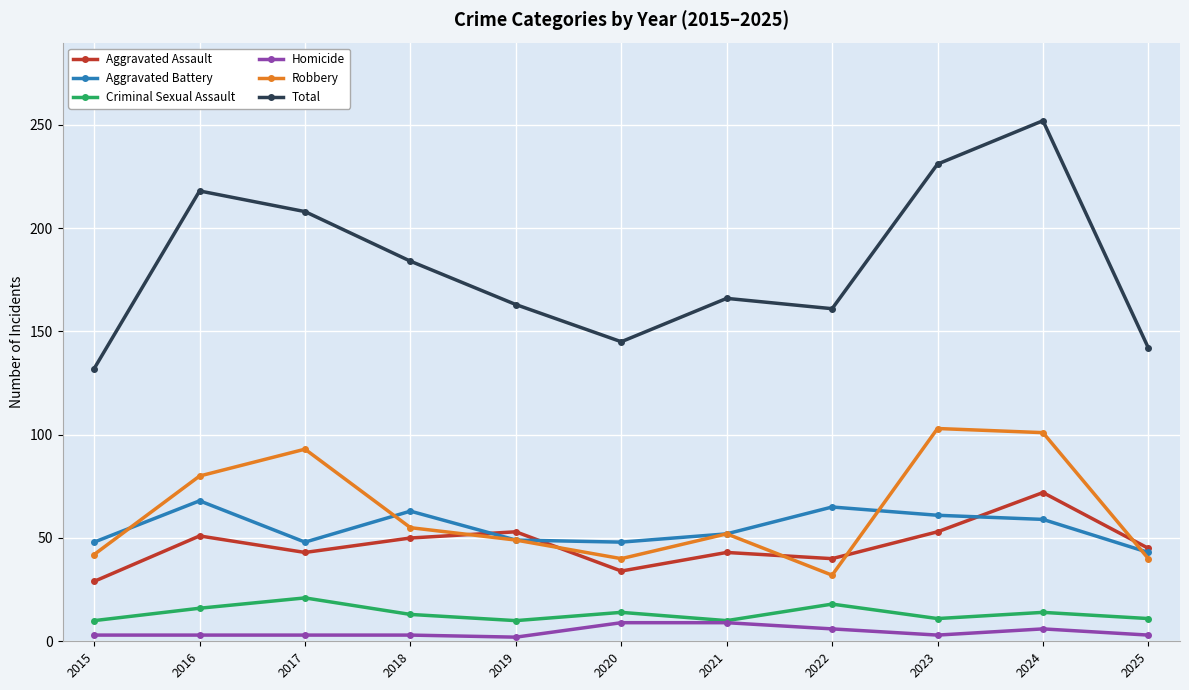

What is the difference between the maximum and minimum values in the Aggravated Battery series?

25